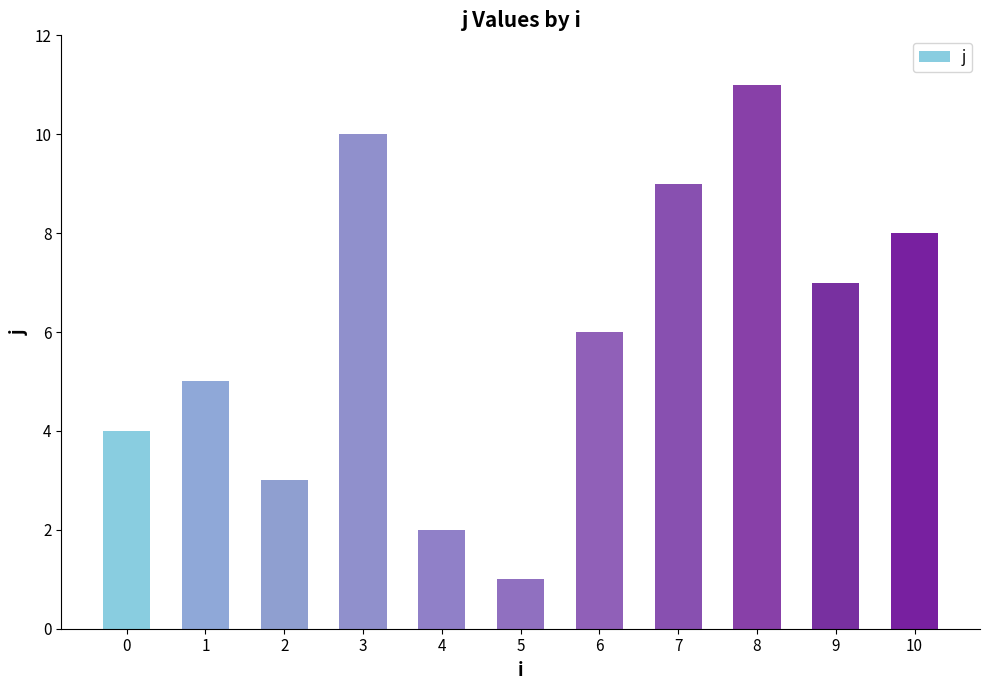

True or false: the data shows 5 at 3.

False